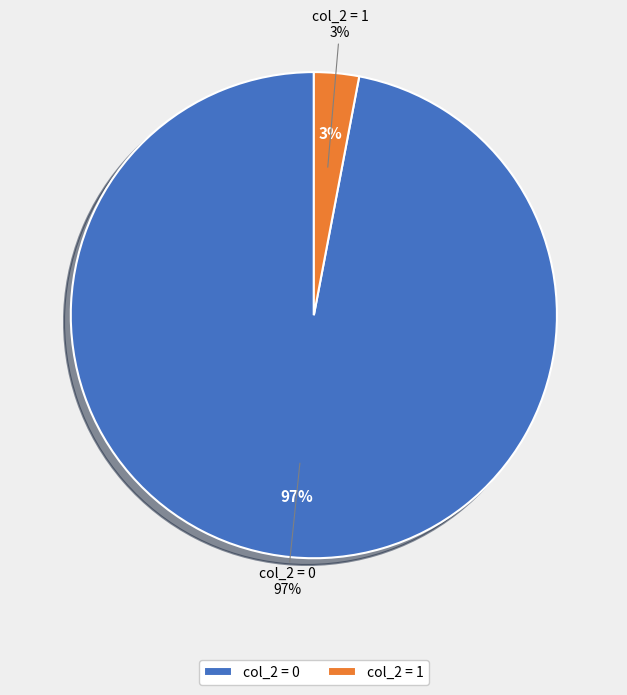

What portion of the pie excludes 0?

97.0%